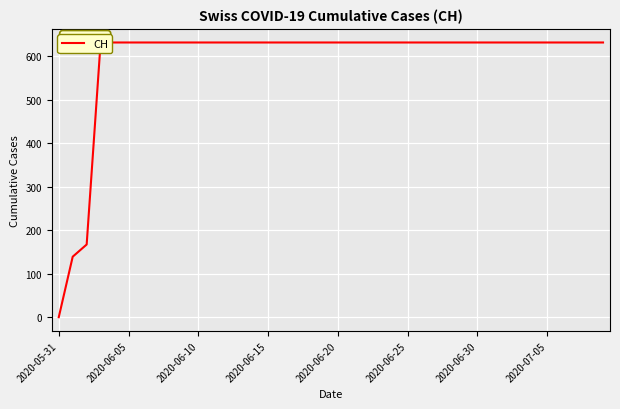

The chart shows a value of 631 at 14. True or false?

True